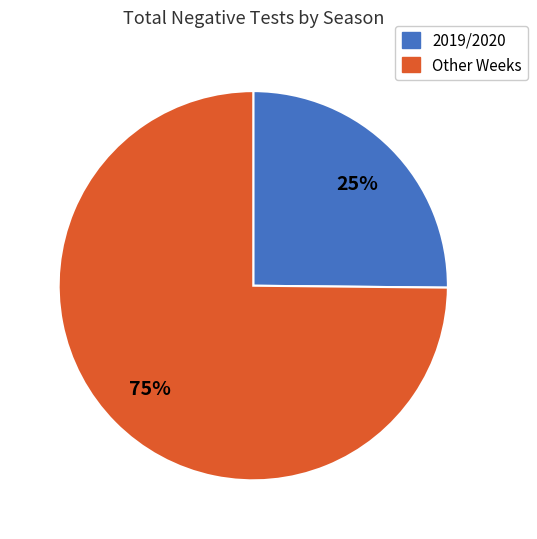

To the nearest percent, what is the average slice percentage?

50%